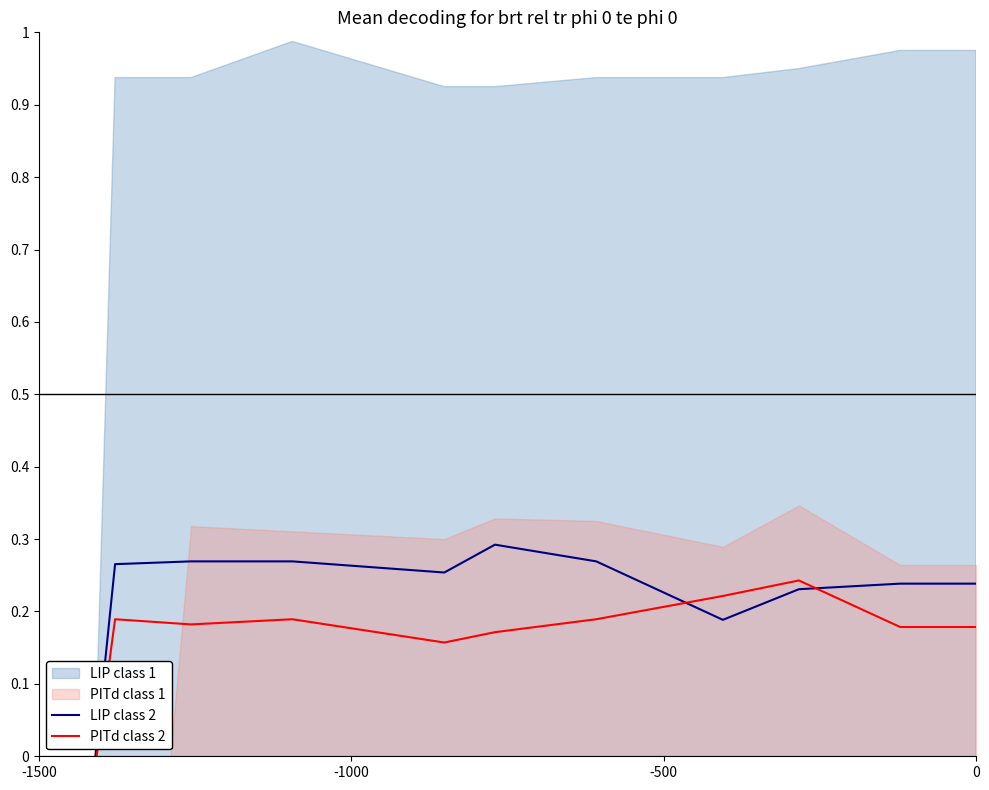

How many intersections are there between PITd class 2 and LIP class 2?

3